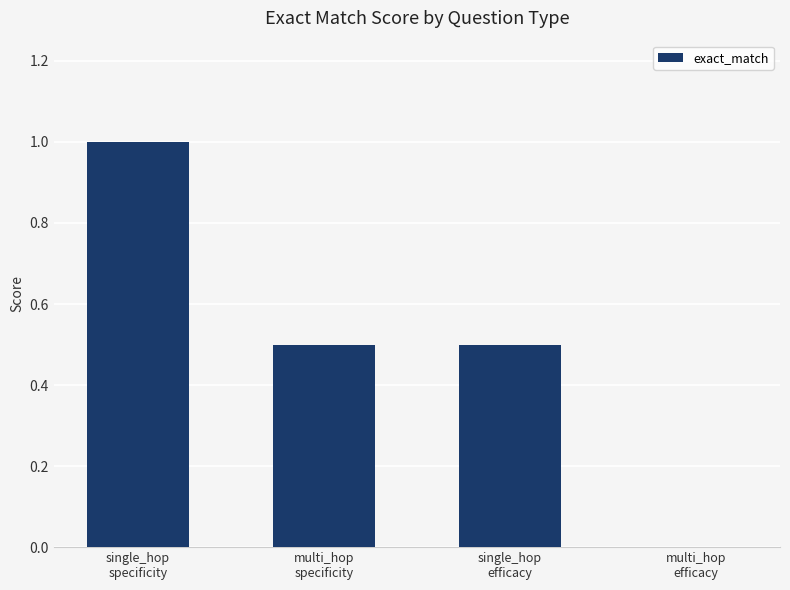

Reading left to right, list all the values displayed in this chart.

1.0	0.5	0.5	0.0